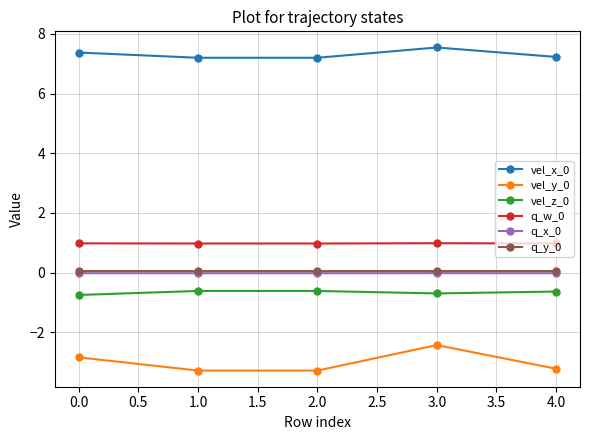

True or false: q_y_0 and q_w_0 cross at least once.

False